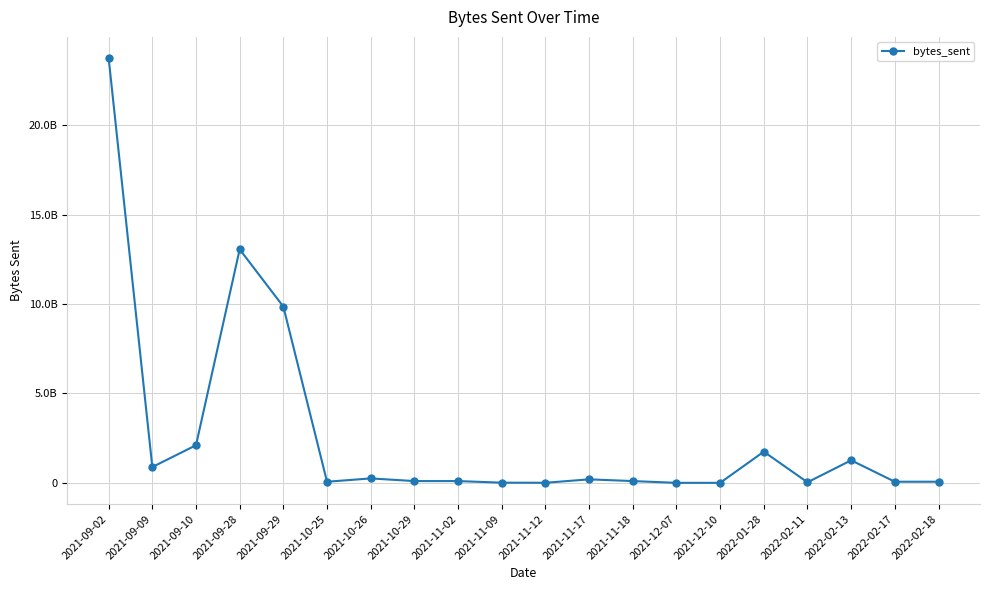

What is the change in value from 2021-09-02 to 2021-11-09?

-23751547168